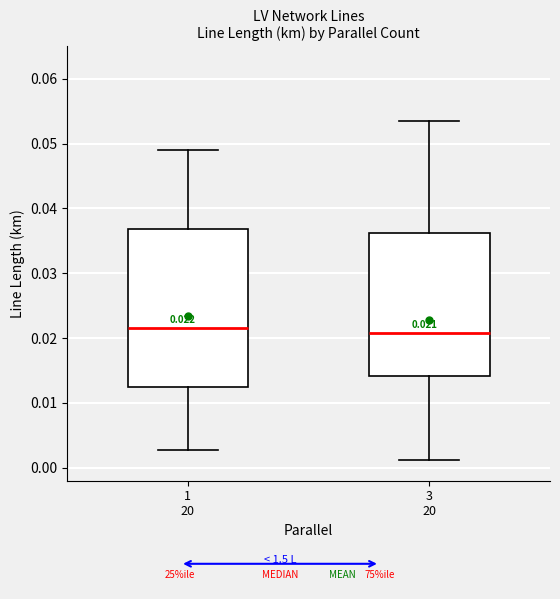

Which box is the tallest, from its lower edge to its upper edge?

1 20